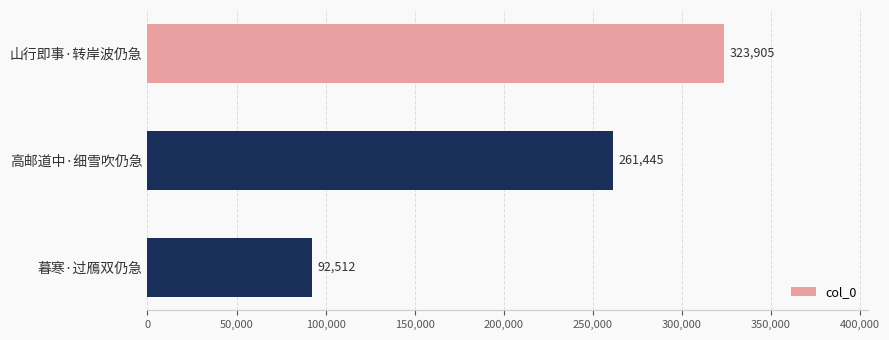

What is the label of the 3rd bar from the top?

暮寒·过鴈双仍急